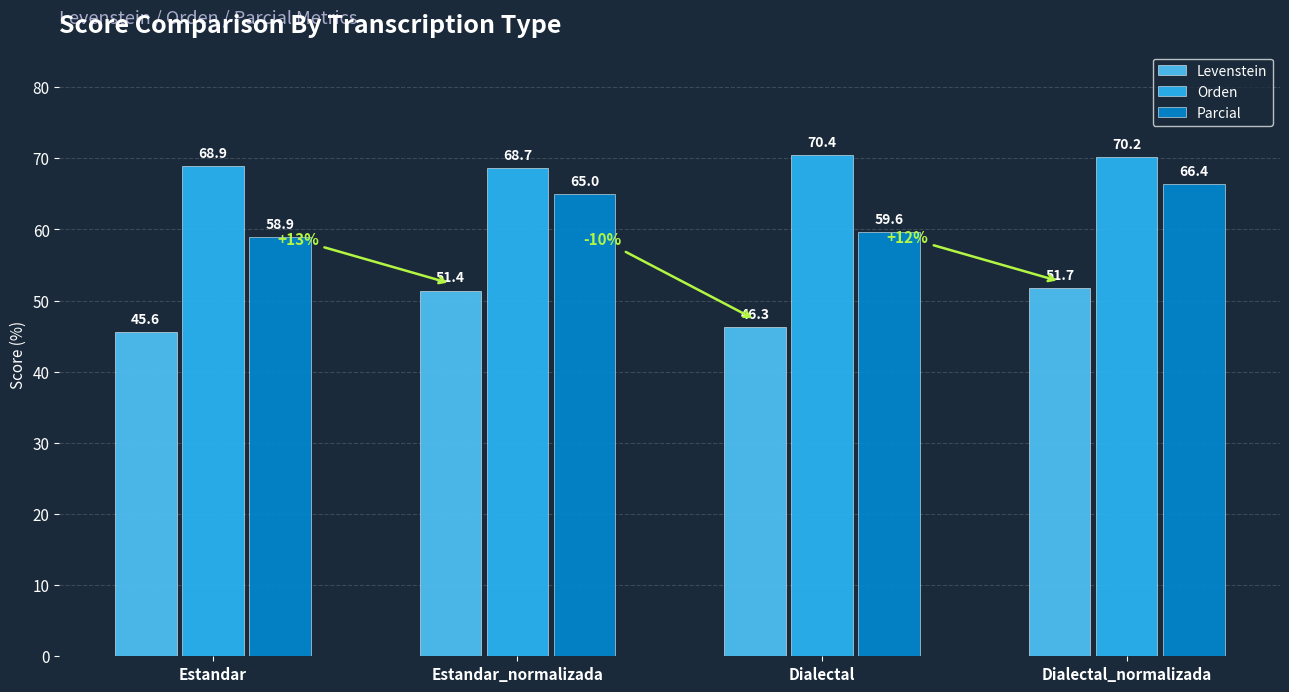

Reading left to right, what are all the values shown in this chart?

Levenstein: 45.6	51.4	46.3	51.7
Orden: 68.9	68.7	70.4	70.2
Parcial: 58.9	65.0	59.6	66.4